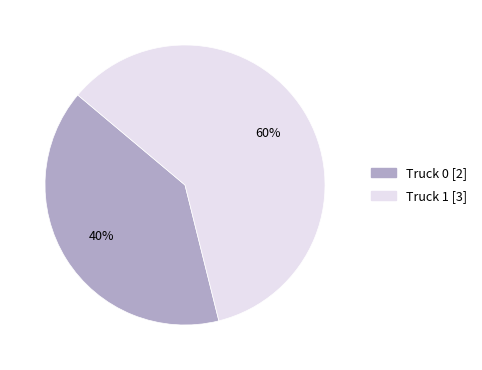

To the nearest percent, what is the difference between the Truck 0 and Truck 1 slice percentages?

20%